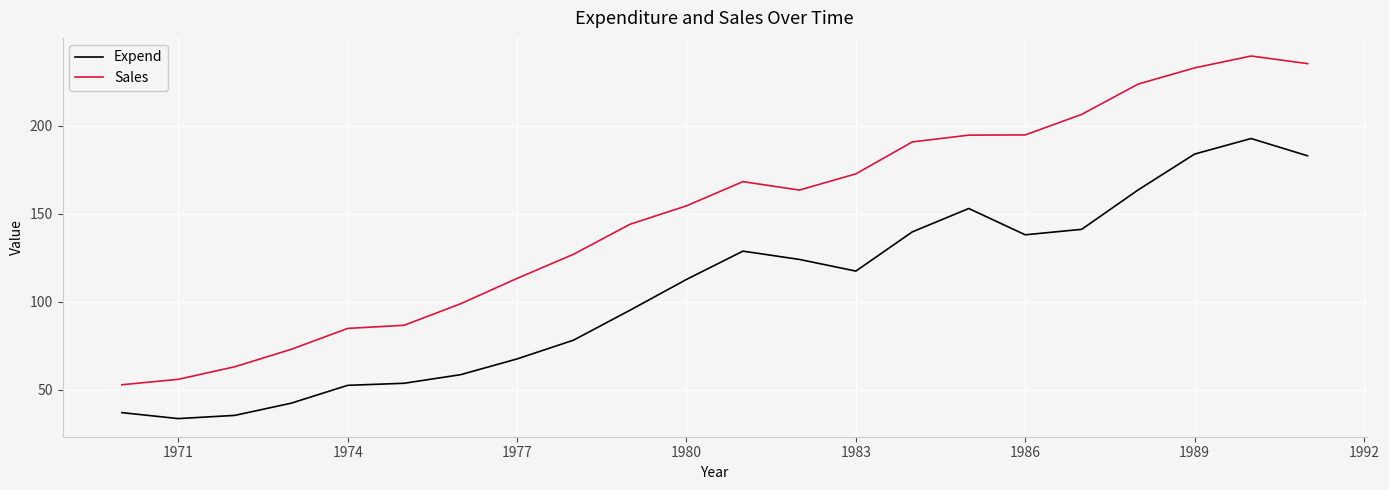

What are all the series names shown in the legend?

Expend, Sales